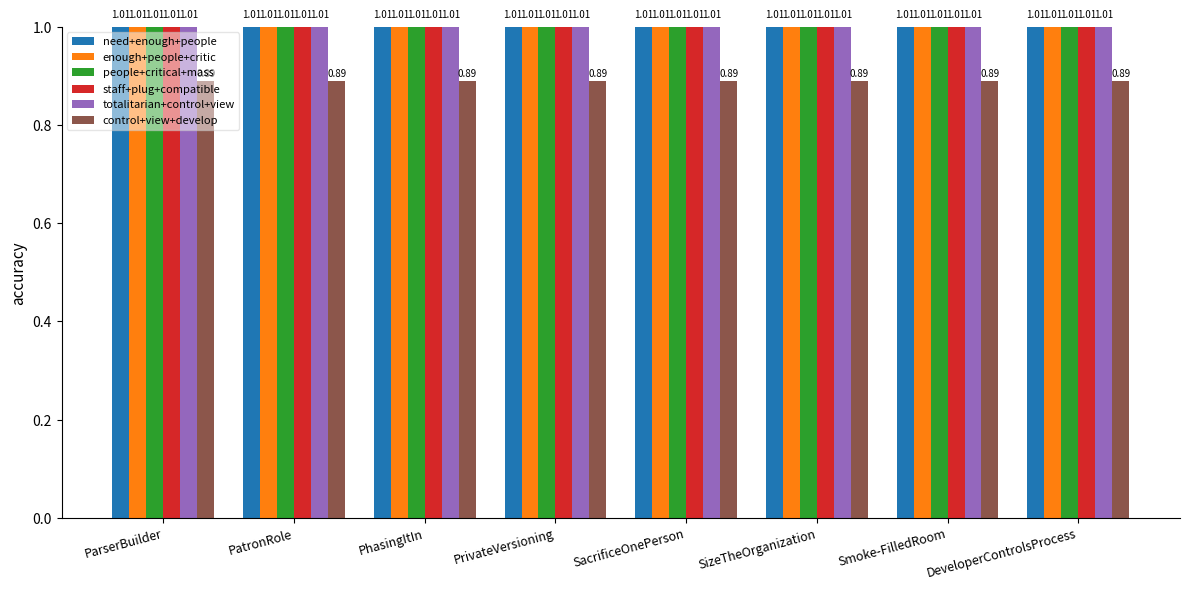

What is the label of the 4th bar from the left?

PrivateVersioning